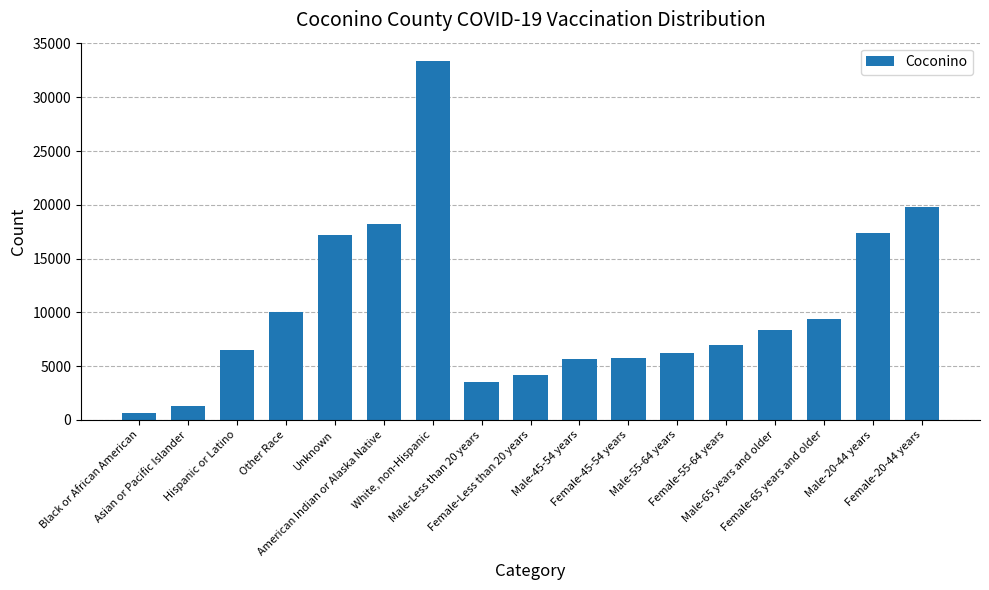

How many values are below 6951?

8